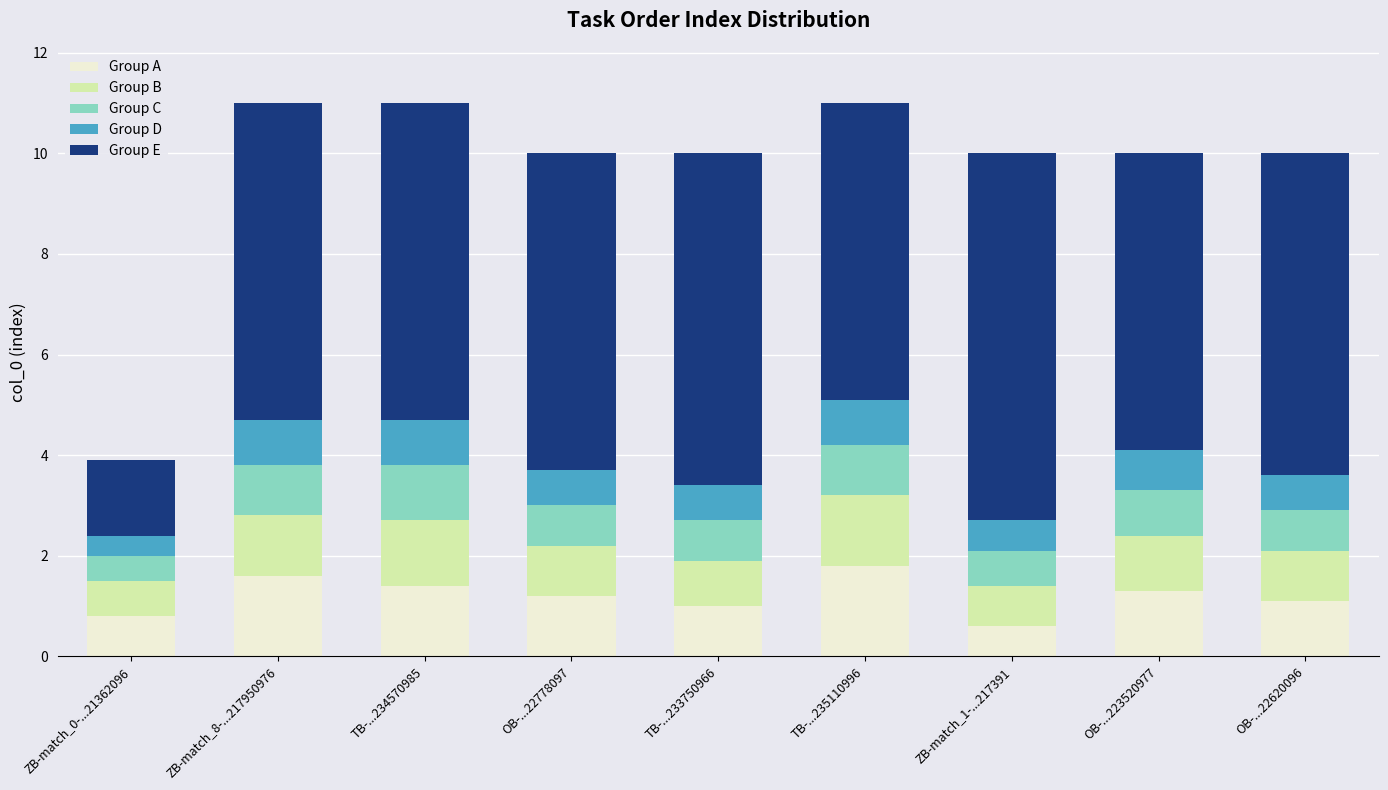

How many bars are there in total?

9